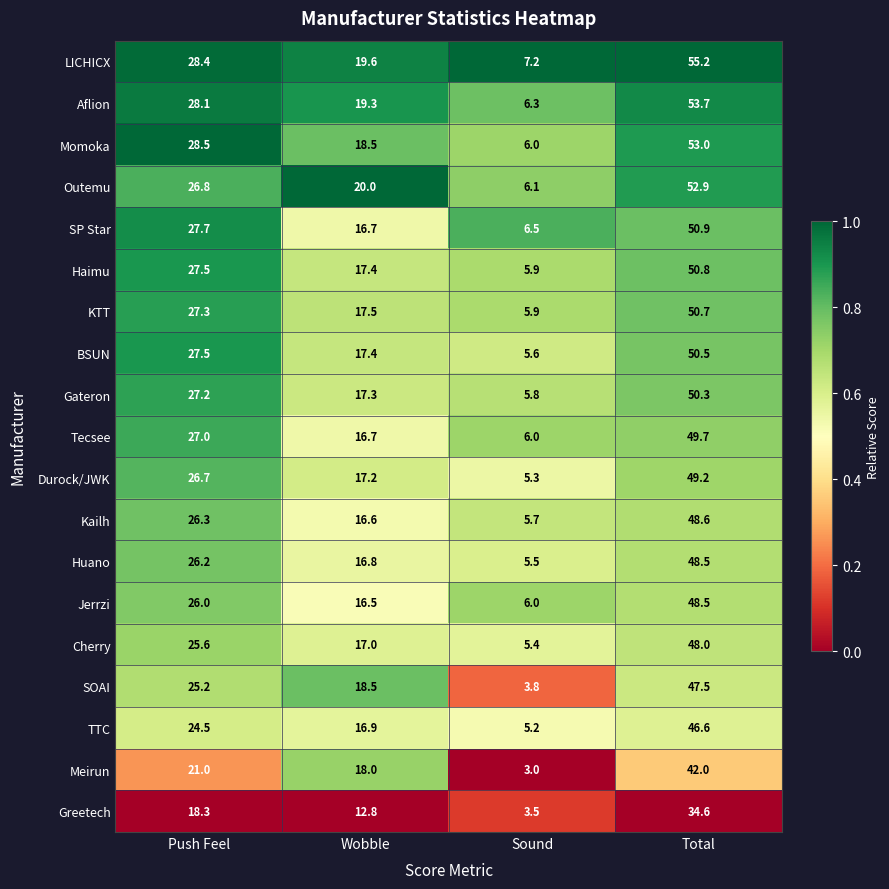

What is the greatest value displayed?

55.2